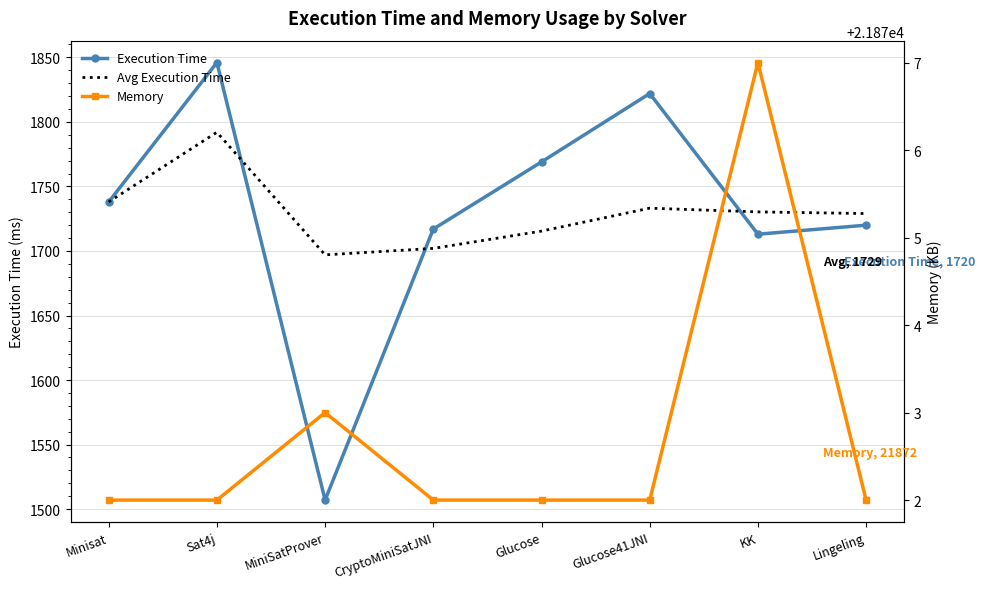

What are all the series names shown in the legend?

Execution Time, Avg Execution Time, Memory